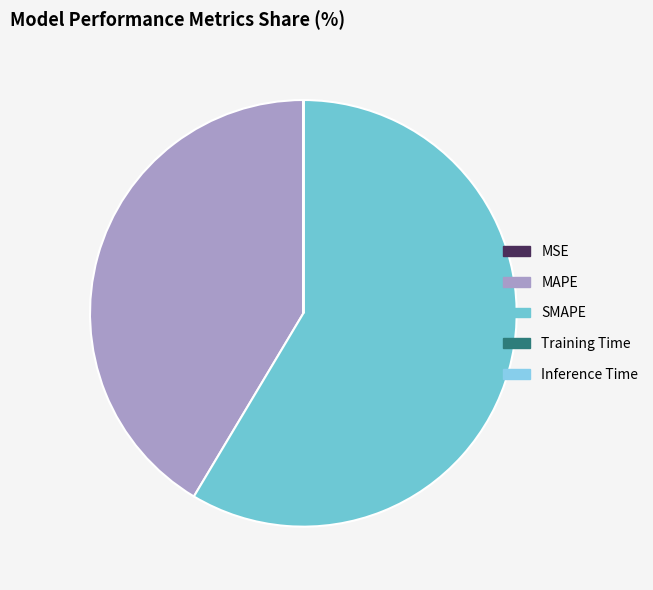

Count the number of slices in the pie.

5